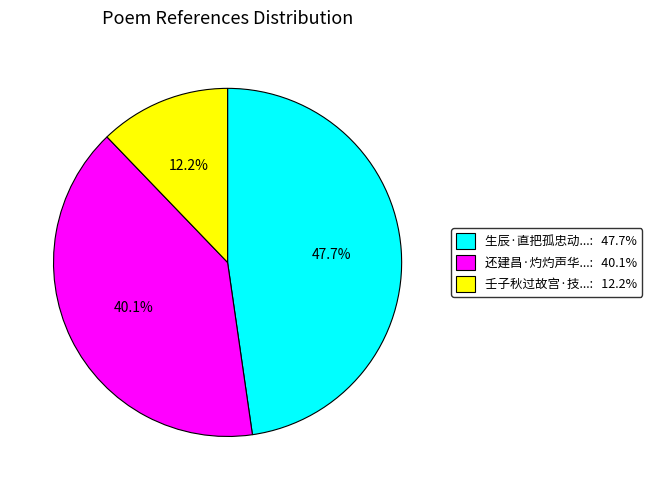

How many segments does this pie chart have?

3